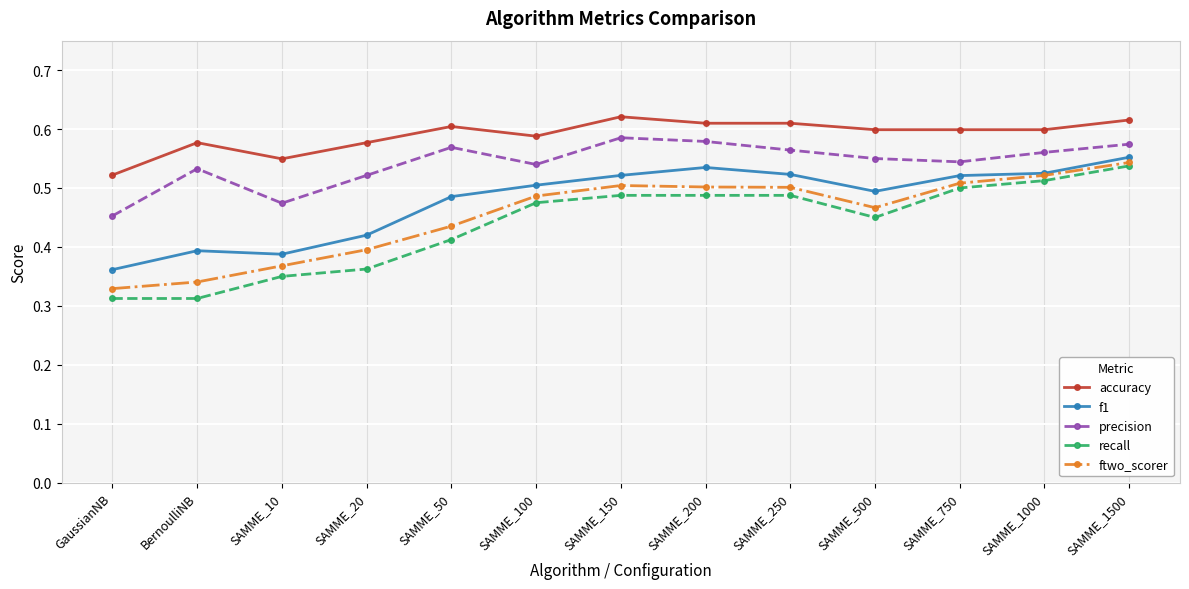

True or false: precision has more than 0 points higher than both neighbors.

True